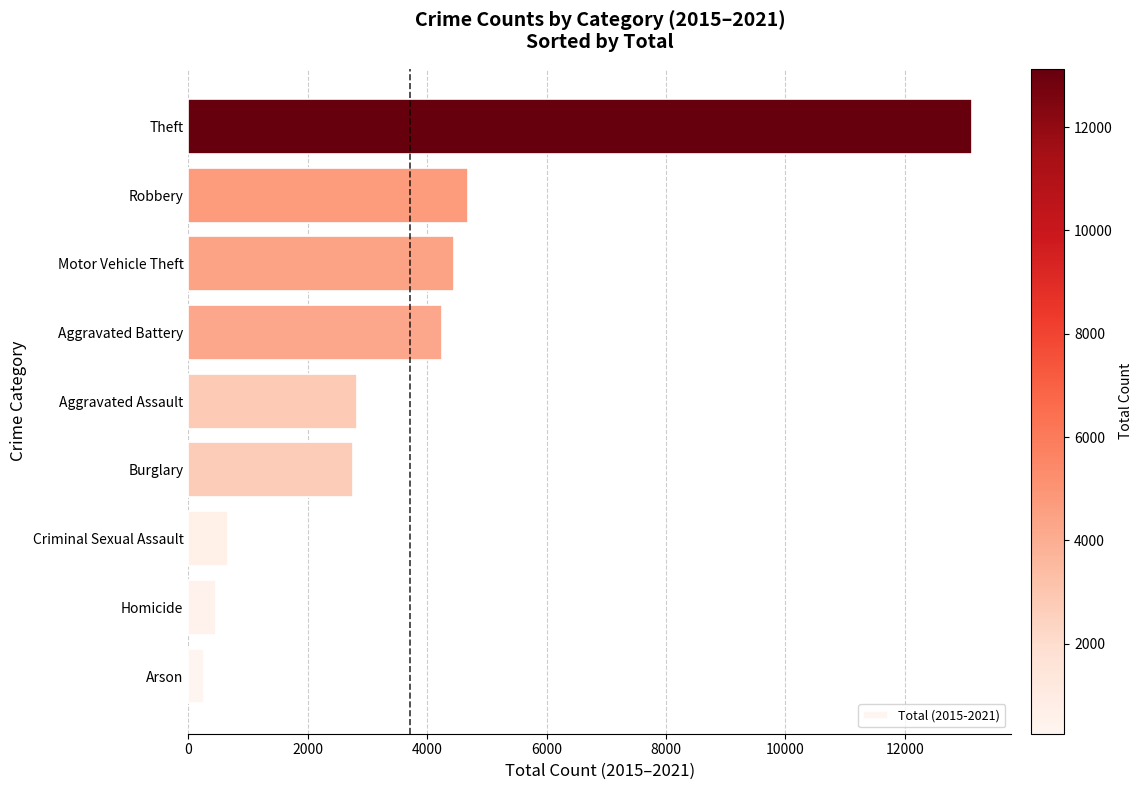

Reading bottom to top, transcribe all the data shown in this chart.

Arson=261	Homicide=472	Criminal Sexual Assault=667	Burglary=2752	Aggravated Assault=2832	Aggravated Battery=4242	Motor Vehicle Theft=4449	Robbery=4686	Theft=13127